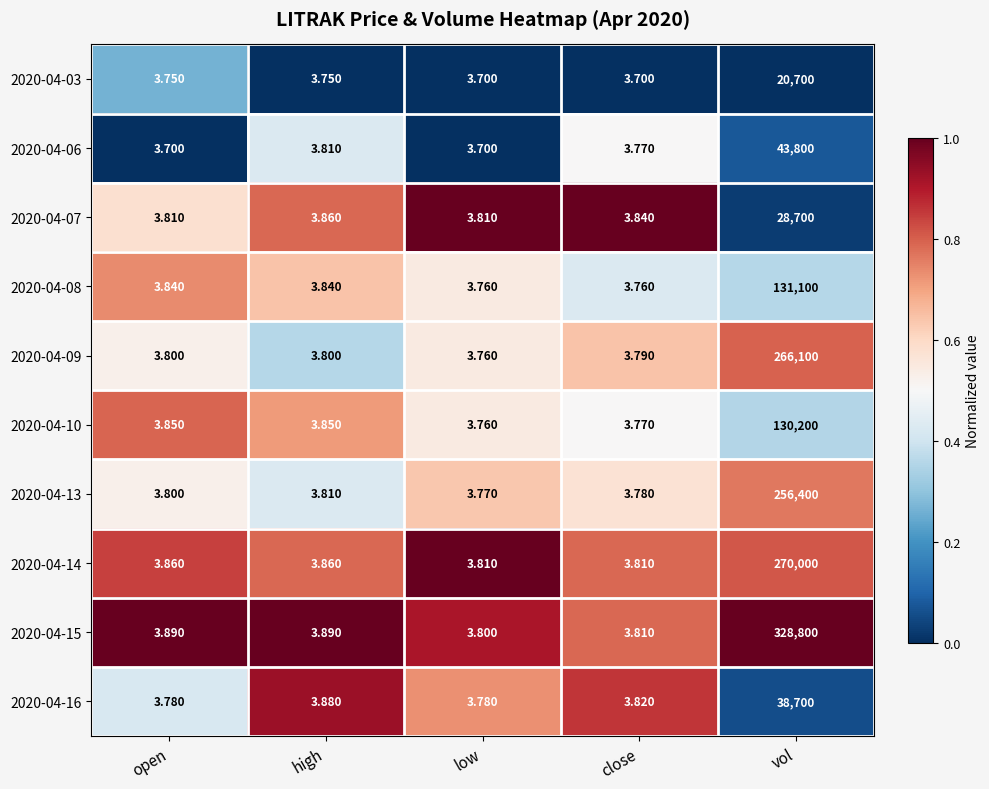

Which category has the highest value across all series?

vol